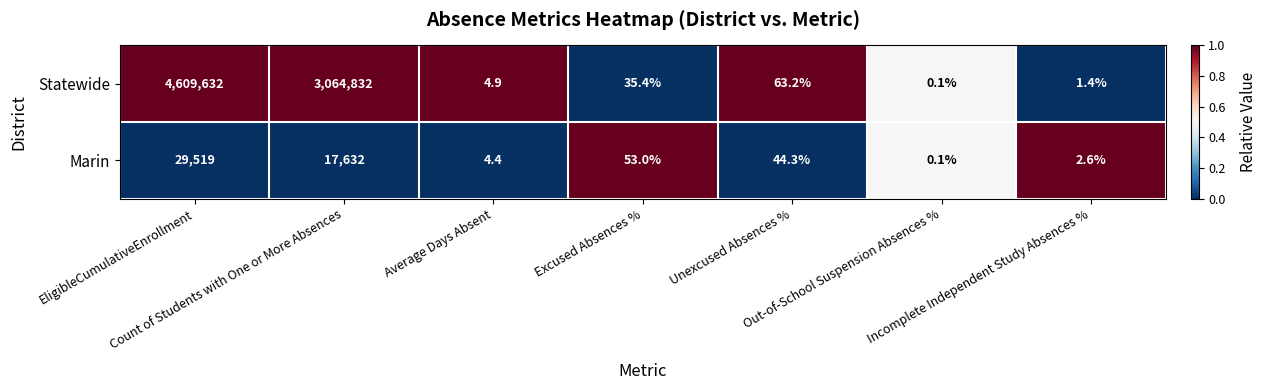

At how many categories does at least one series exceed 0?

7